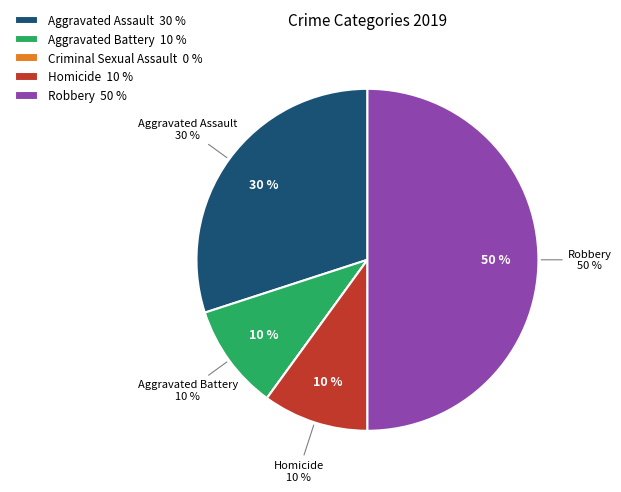

True or false: Robbery accounts for 50% of the total.

True